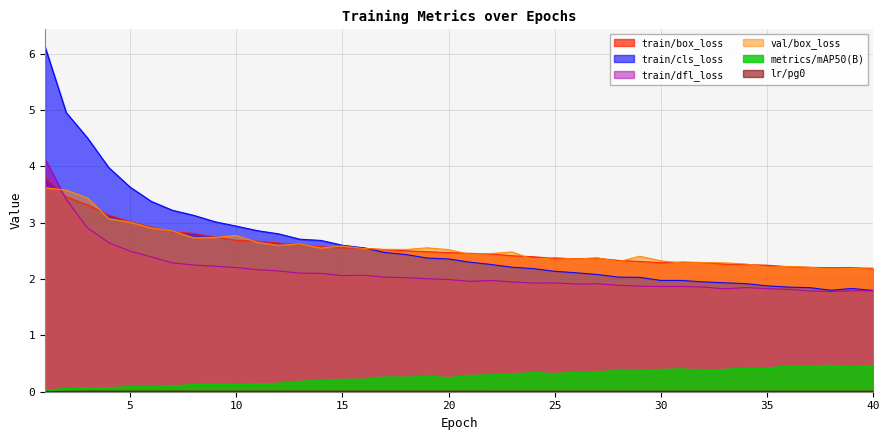

How many interior local peaks does the train/box_loss series have?

3